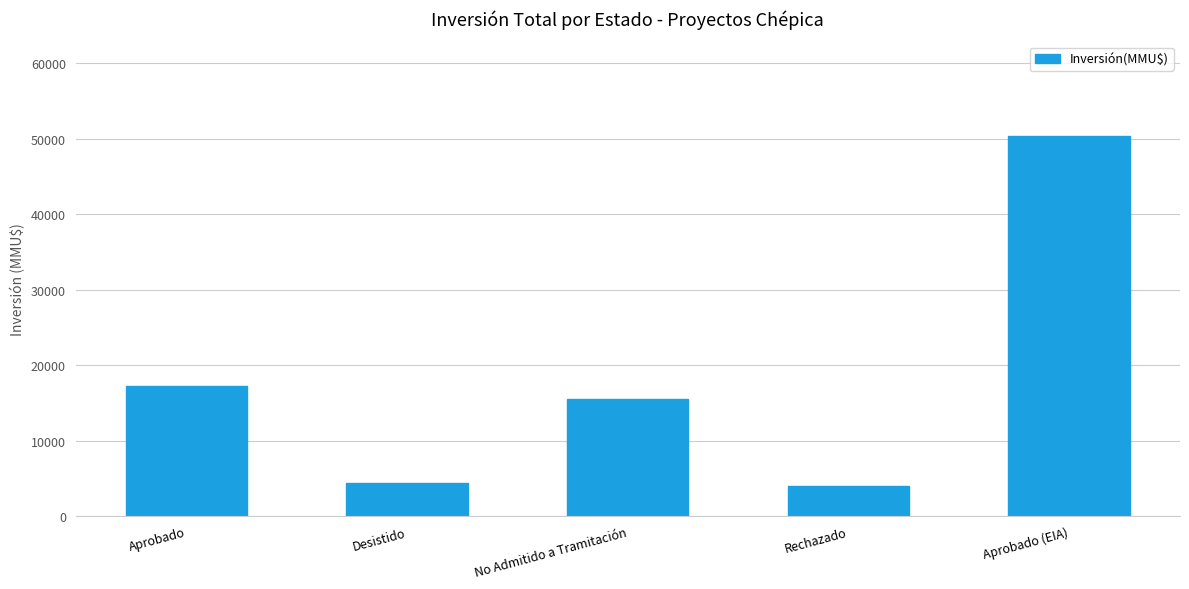

Reading left to right, list all the values displayed in this chart.

Aprobado=17173	Desistido=4392	No Admitido a Tramitación=15467	Rechazado=4000	Aprobado (EIA)=50300